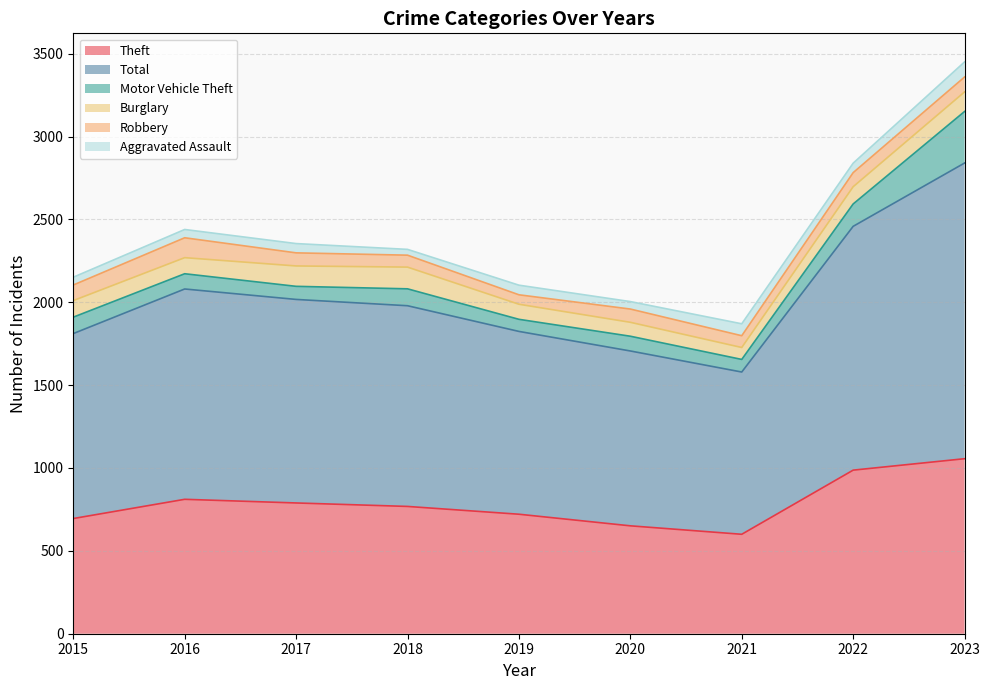

What is the difference between the maximum and minimum values in the Theft series?

456